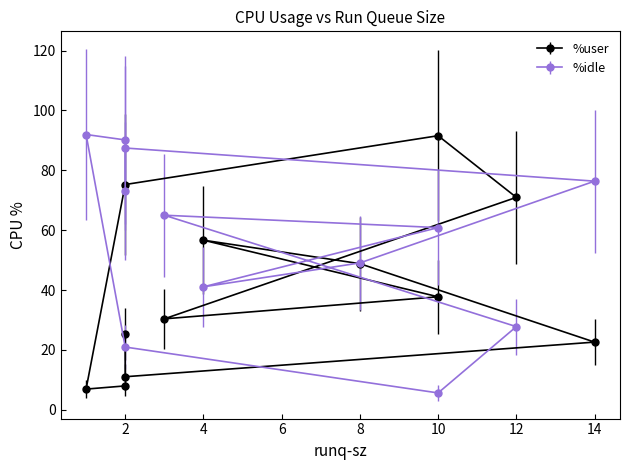

What is the difference between the maximum and minimum values in the %user series?

84.7